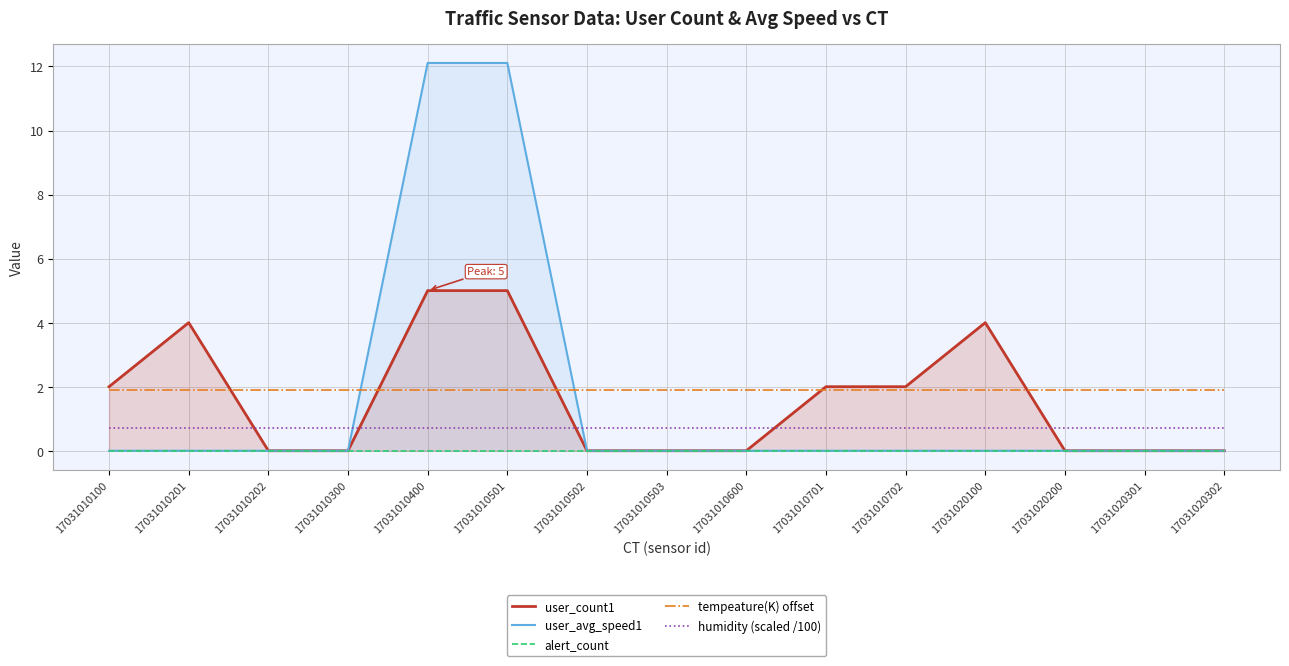

Where do tempeature(K) offset and user_count1 first cross each other?

17031010201 and 17031010202